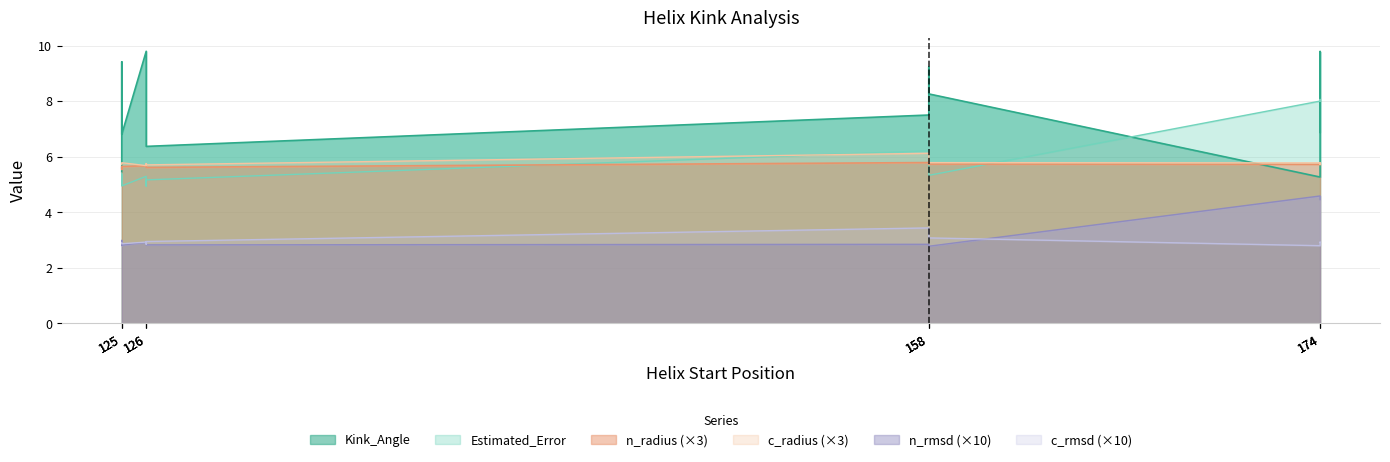

True or false: c_rmsd has a value of 0.2 at 126.

False